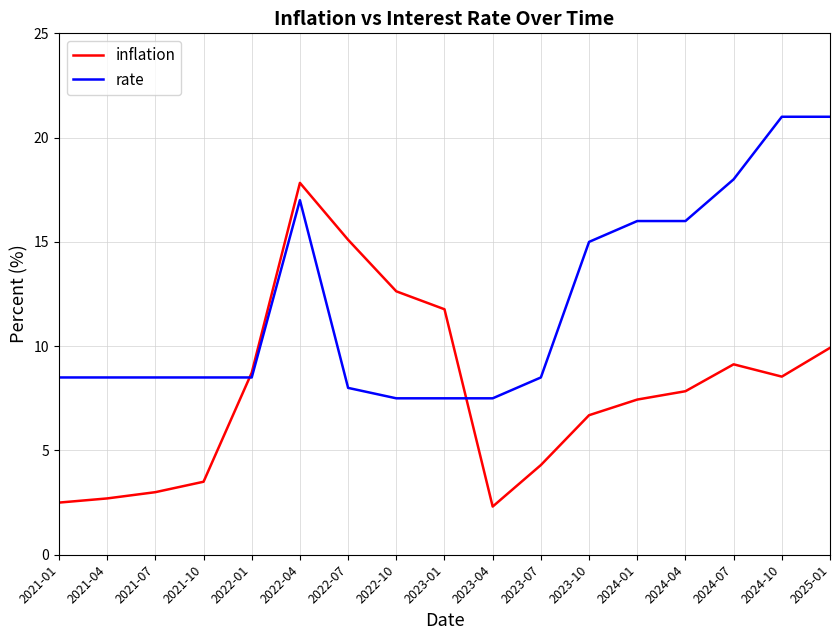

In inflation, how many points are lower than both neighbors (excluding endpoints)?

2